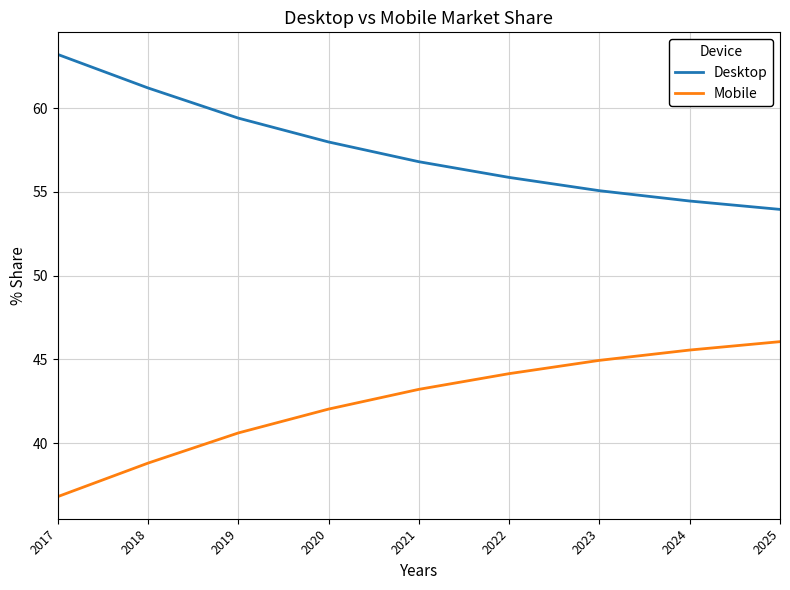

At which label does Mobile first exceed 43?

2021